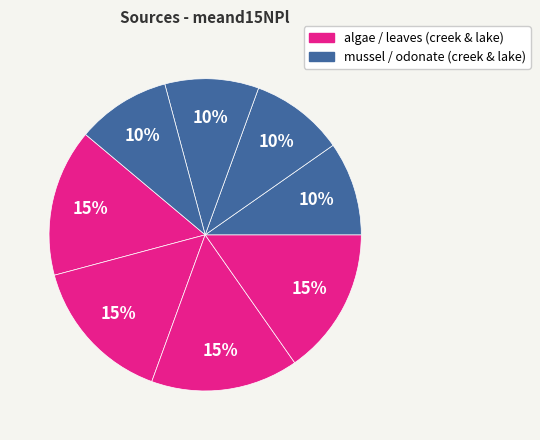

How many slices are in this pie chart?

8